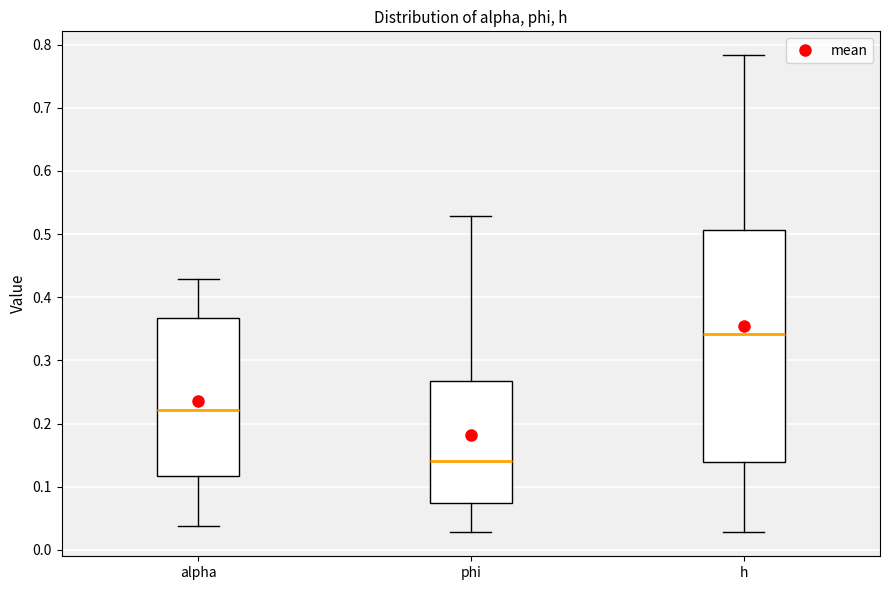

Where does the lower whisker of the box for h end on the y-axis? The values are not printed on the chart, so give them approximately, as read against the axis.

0.03